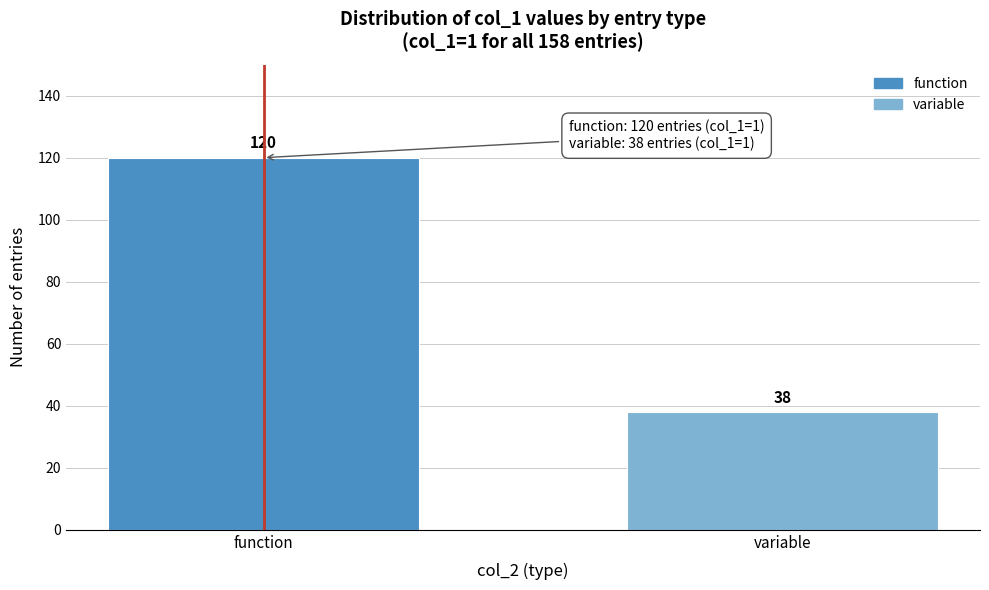

Reading left to right, extract all data points from this chart.

120	38